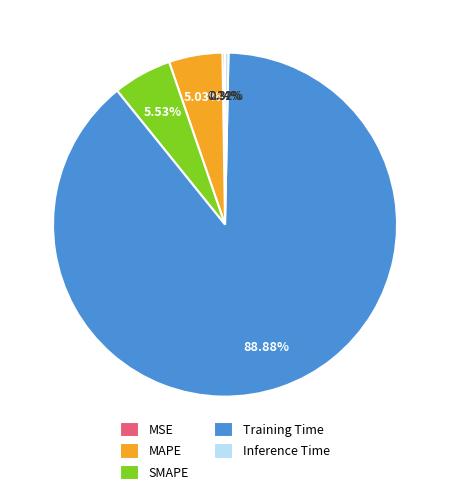

Which slice is the largest?

Training Time